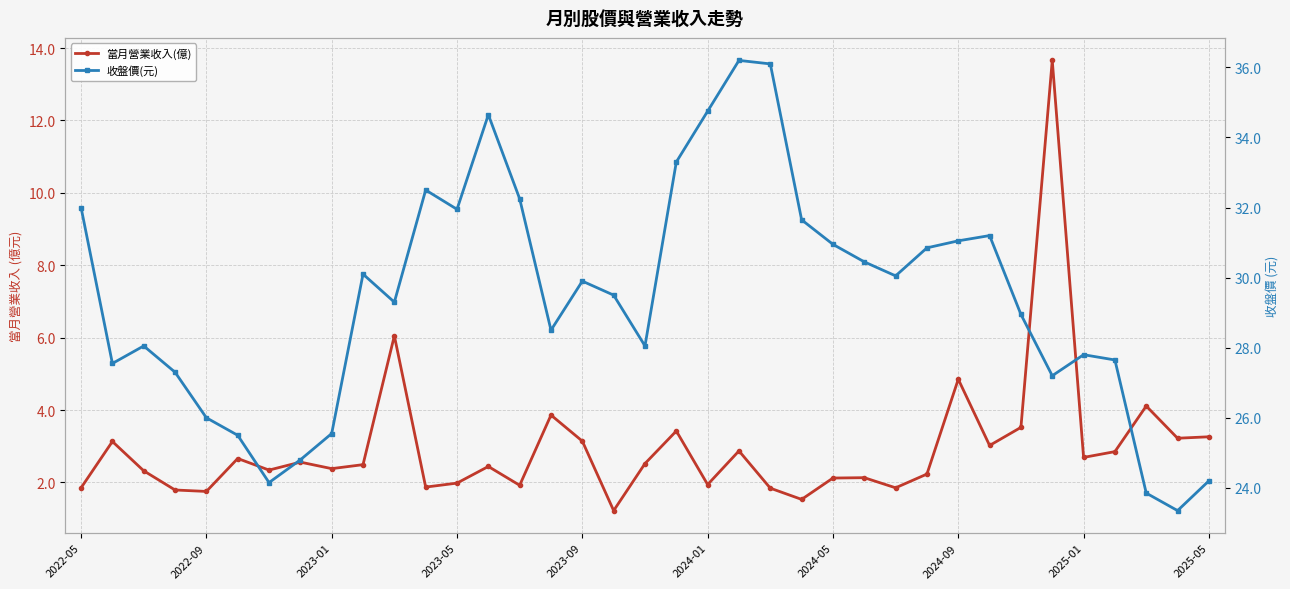

In 當月營業收入(億), how many points are higher than both neighbors (excluding endpoints)?

12